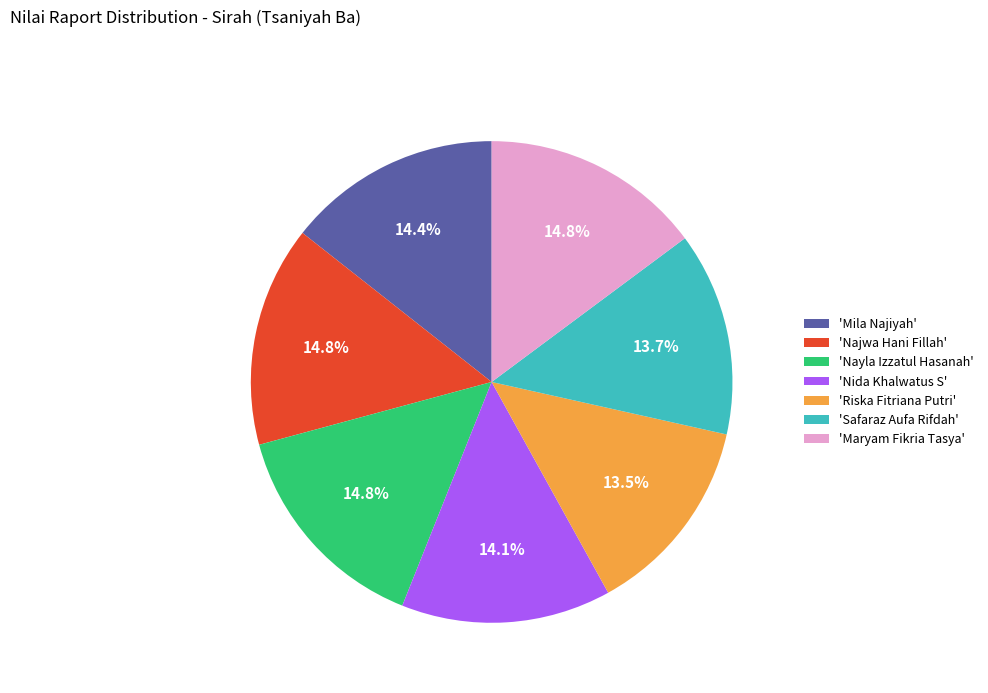

To the nearest percent, what is the average slice percentage?

14%